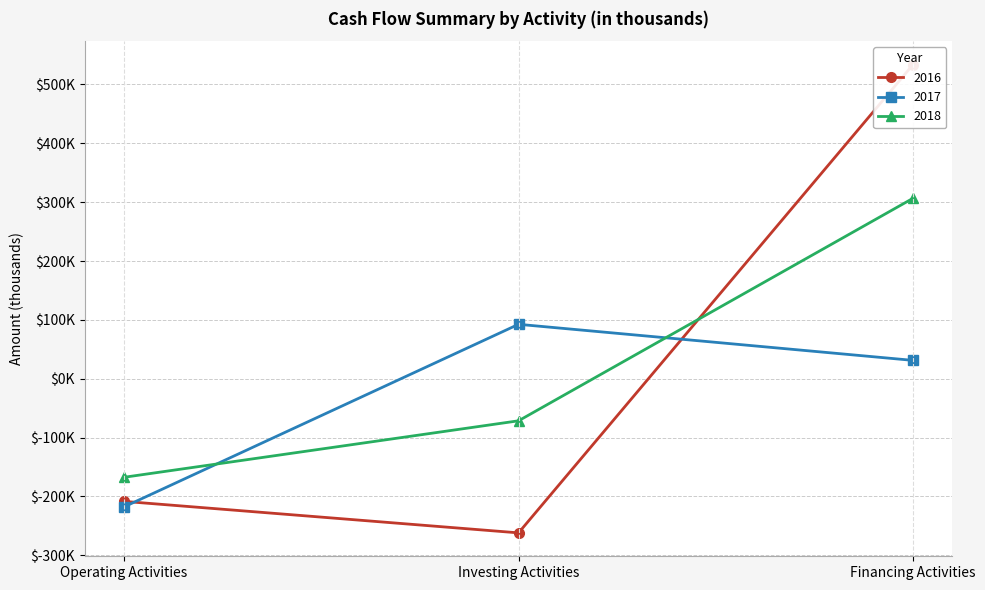

What is the approximate value of 2017 at Financing Activities, to the nearest 10?

31190